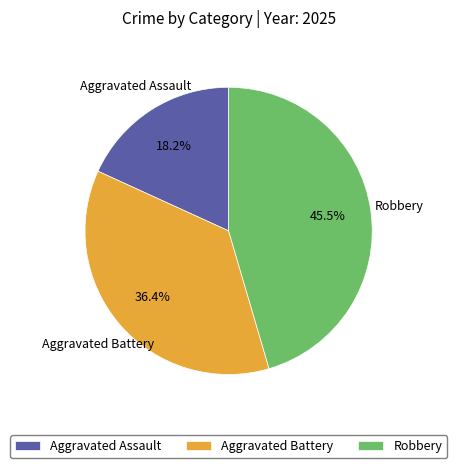

Is there any slice that represents more than half of the pie?

No